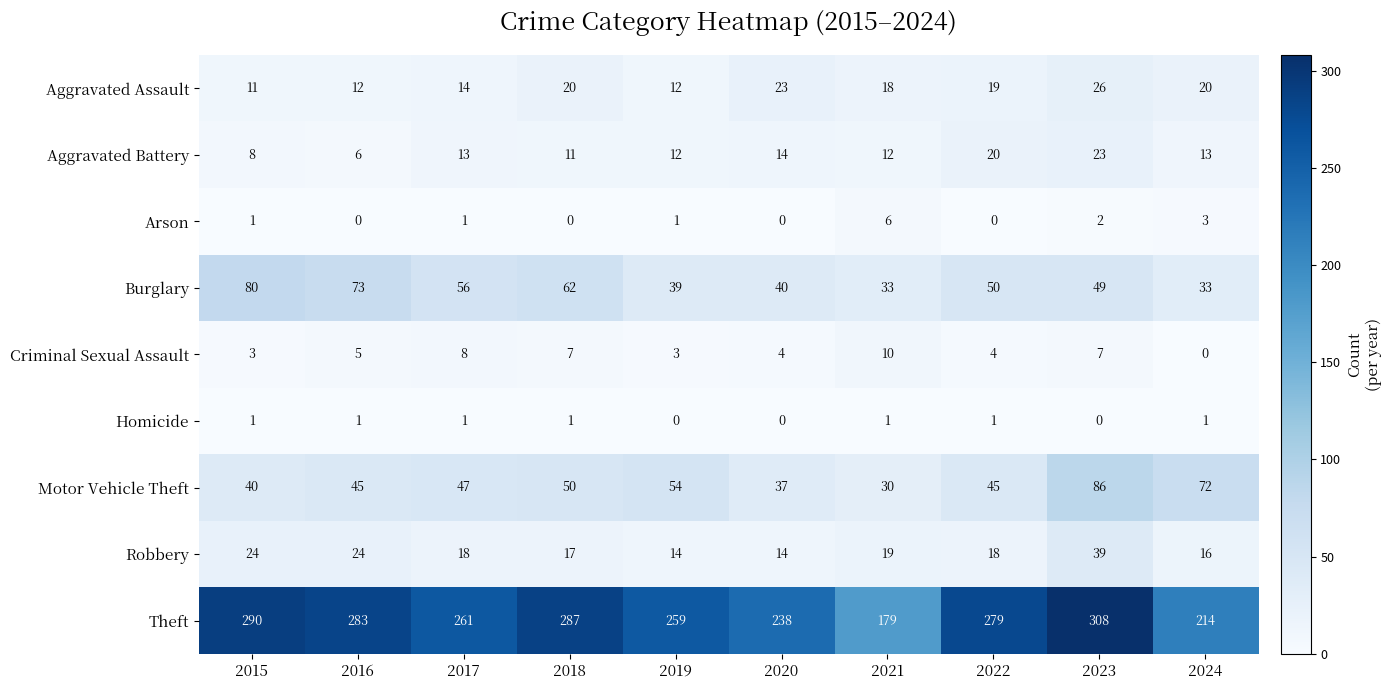

True or false: Arson has a value of 2 at 2023.

True